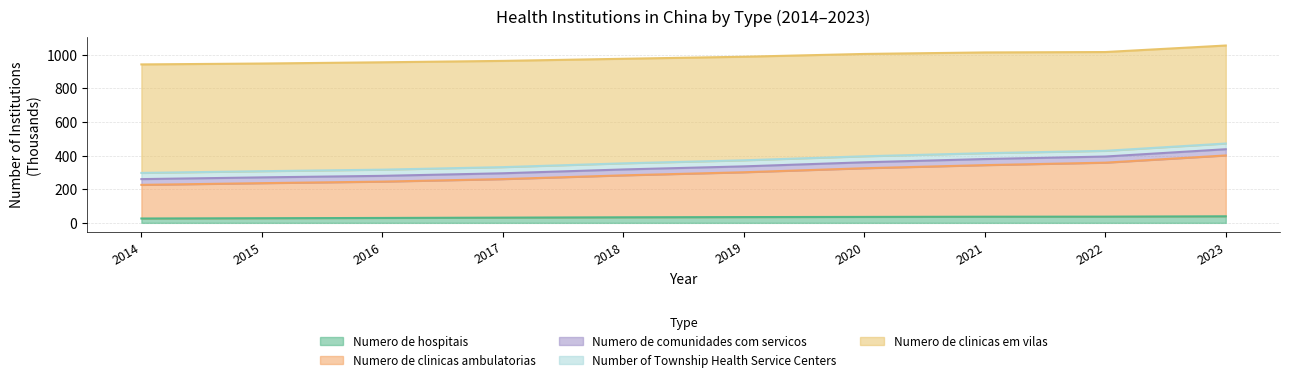

What is the total value across all series at 2022?

1016.2